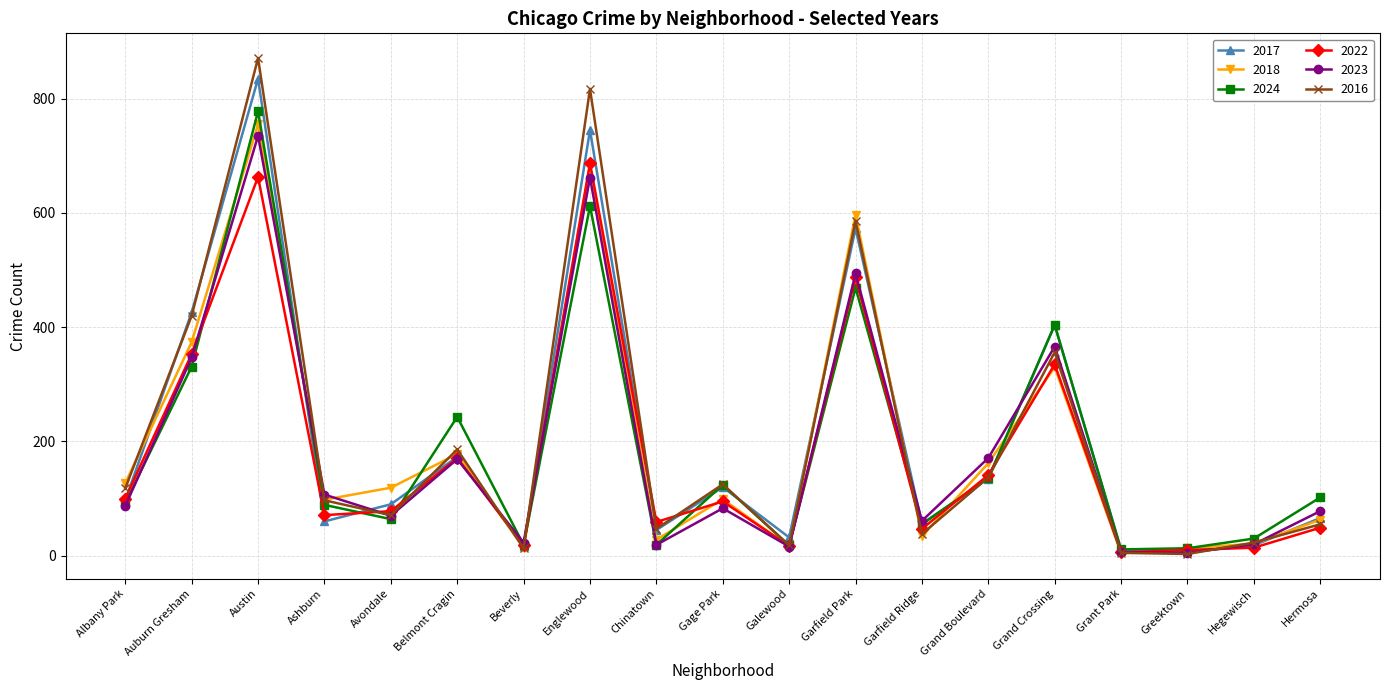

What is the label of the 2nd point from the right?

Hegewisch